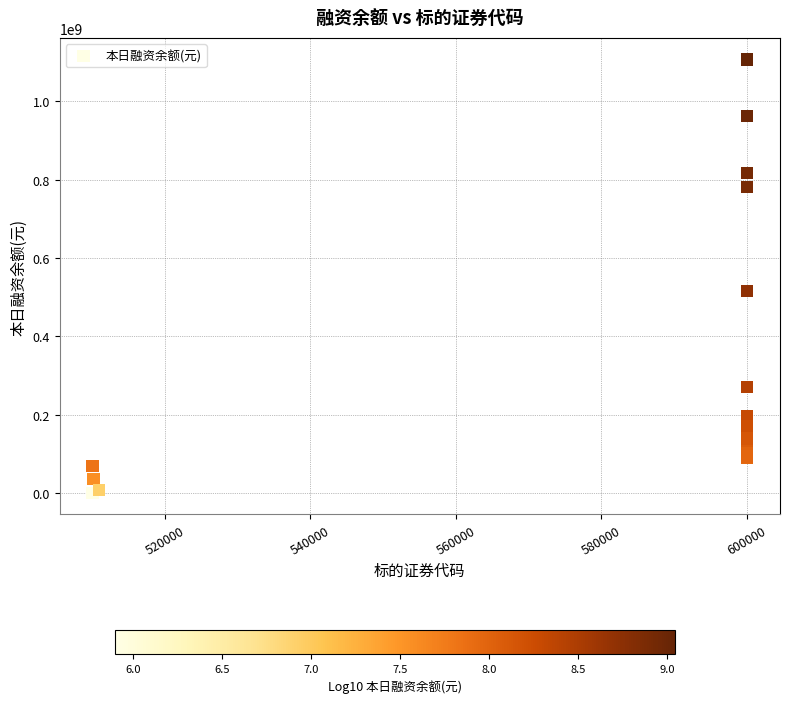

What Y value in the scatter plot is closest to 553829892?

516258400